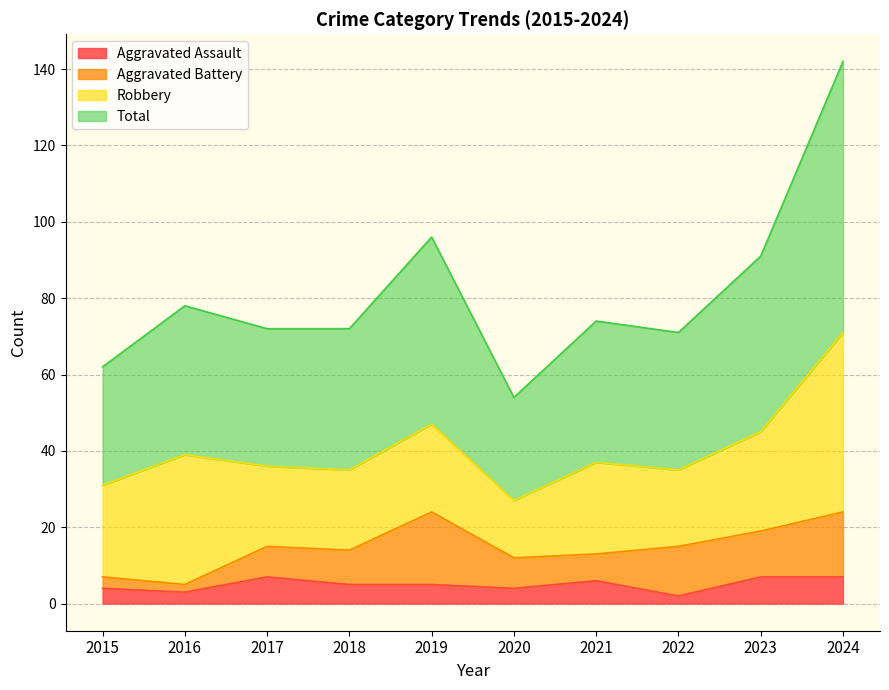

What is the maximum value for Aggravated Assault?

7